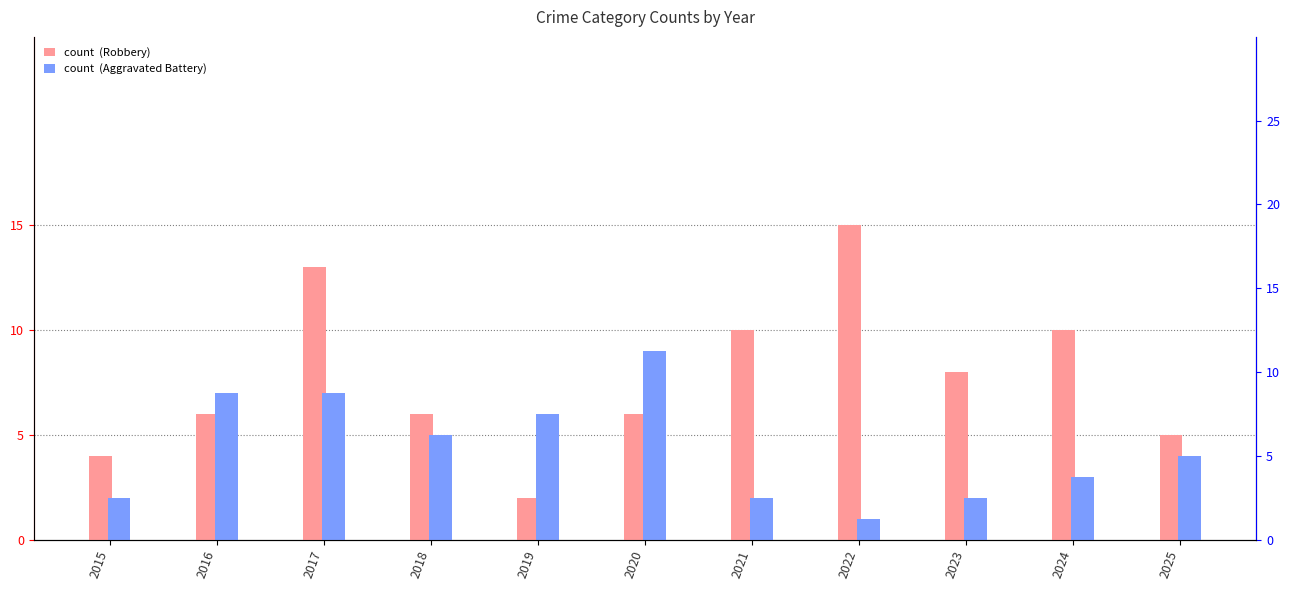

Count the number of data series in this chart.

2